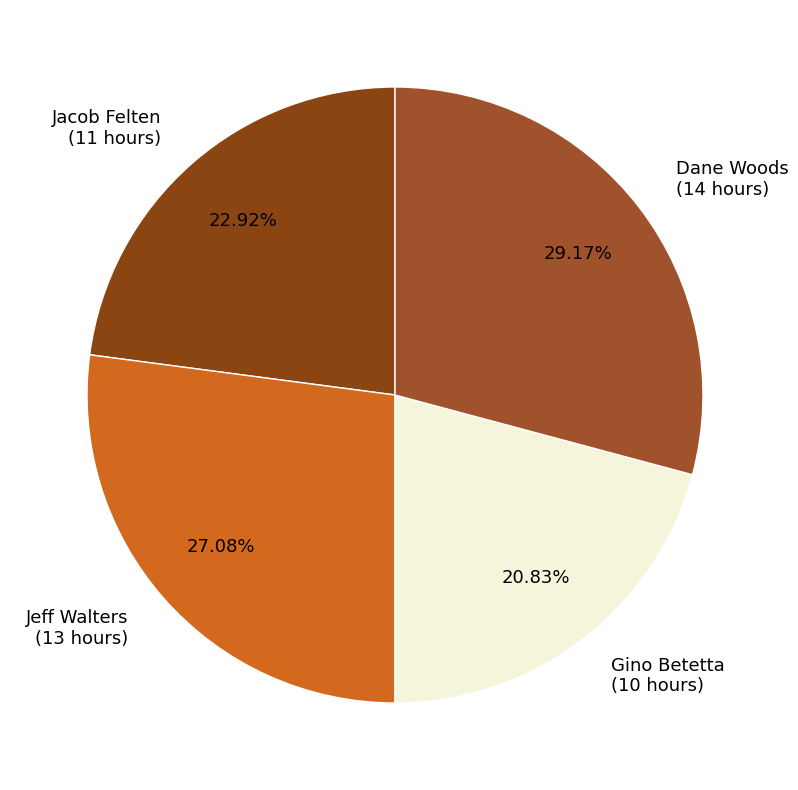

How many slices are in this pie chart?

4